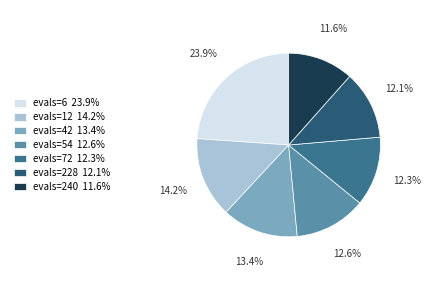

Count the number of slices in the pie.

7